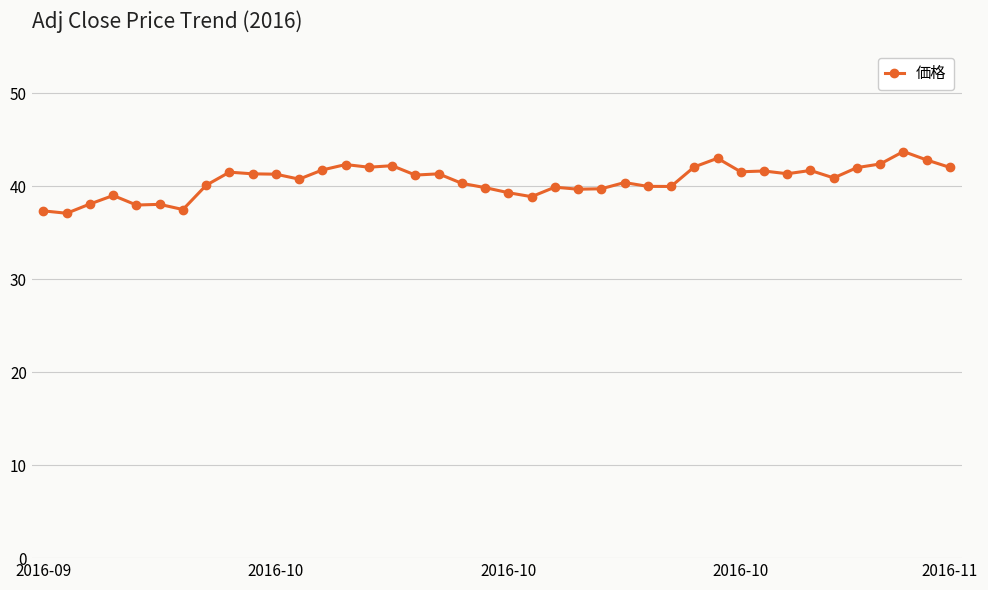

What is the greatest value displayed?

43.7